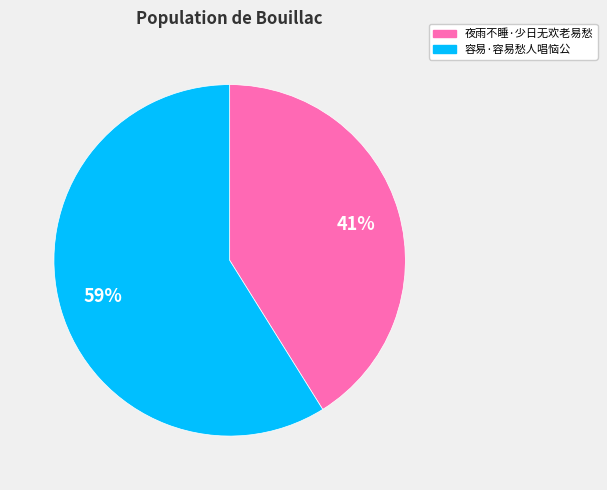

Combined, do 容易·容易愁人唱恼公 and 夜雨不睡·少日无欢老易愁 account for over 50%?

Yes